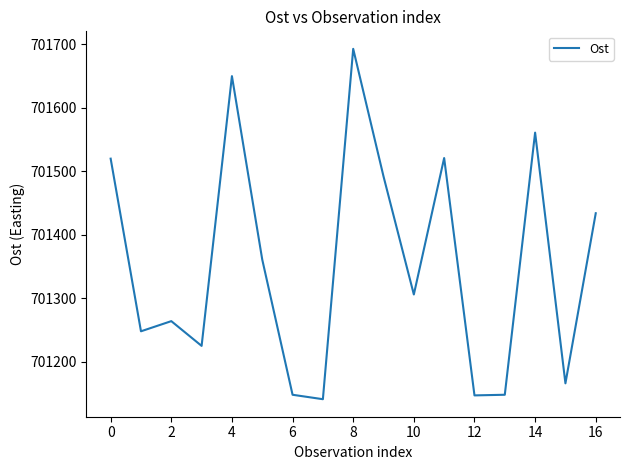

What is the maximum value shown in the chart?

701693